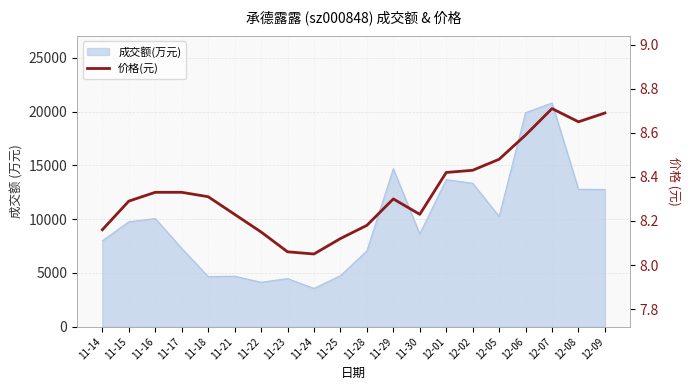

What is the difference between the second highest and minimum values?

0.6